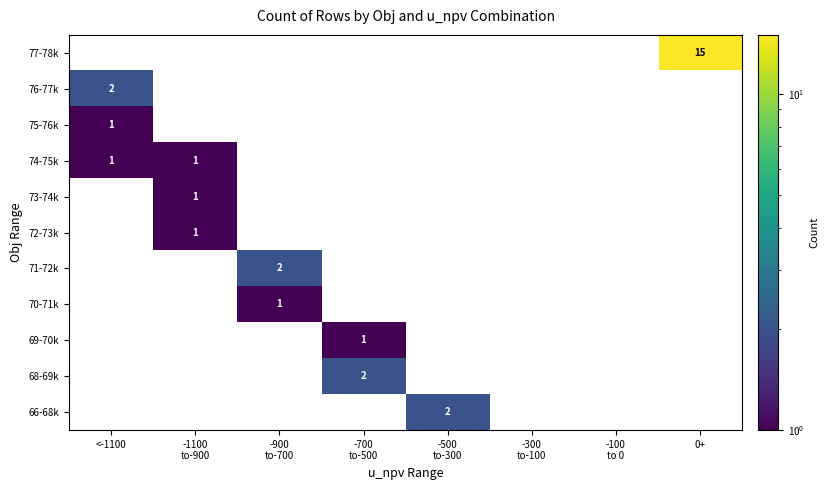

At which category is the sum across all series the highest?

0+